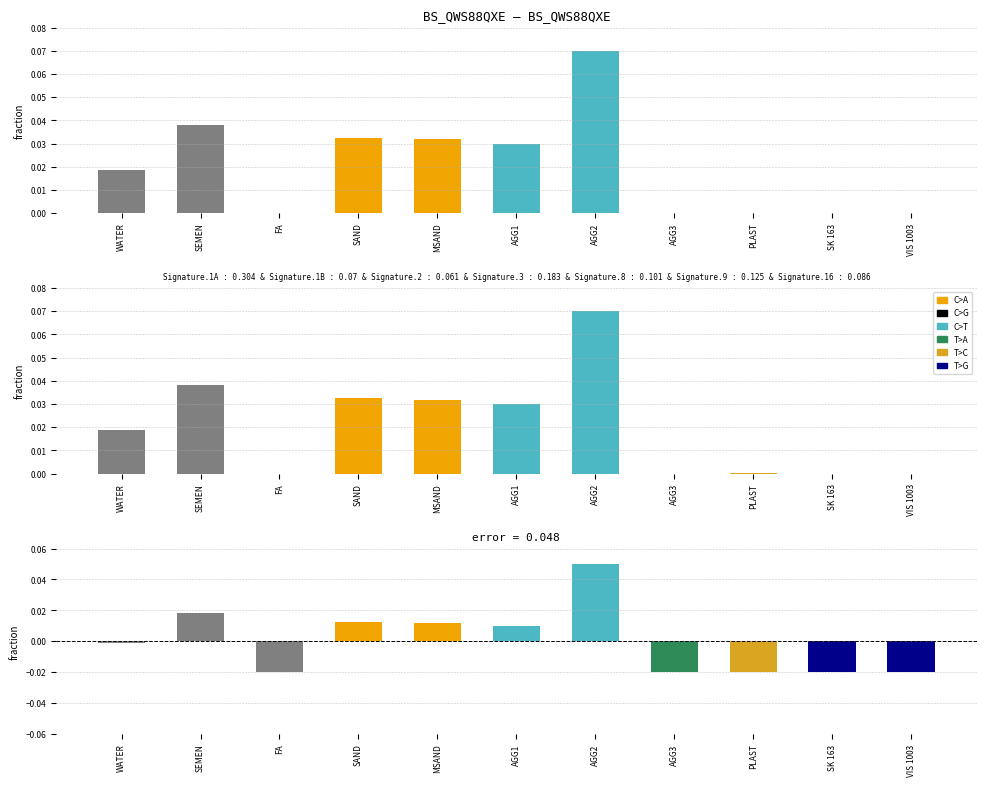

How many values in error are above zero?

5